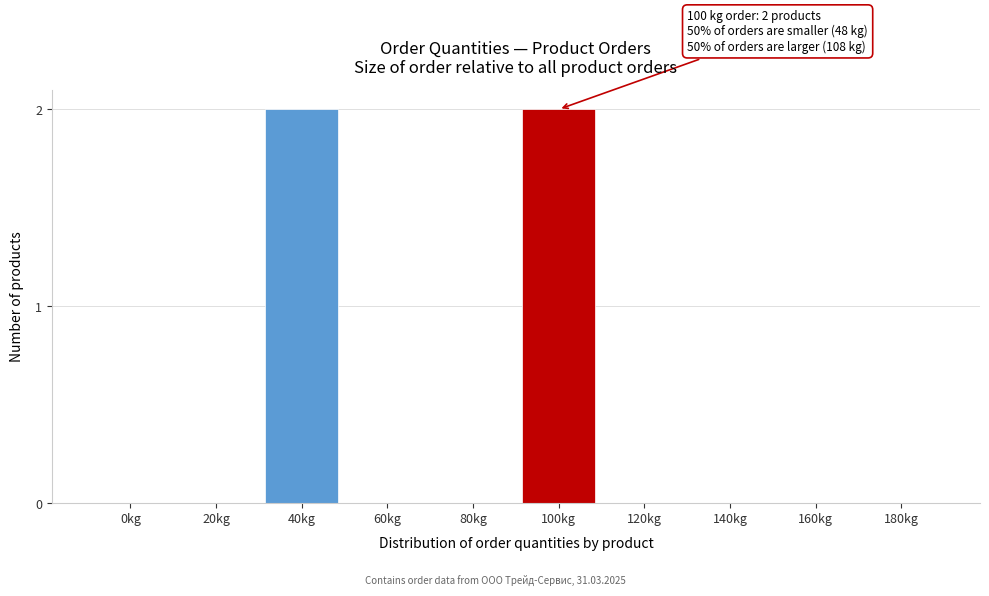

Reading left to right, extract all data points from this chart.

0kg=0	20kg=0	40kg=2	60kg=0	80kg=0	100kg=2	120kg=0	140kg=0	160kg=0	180kg=0